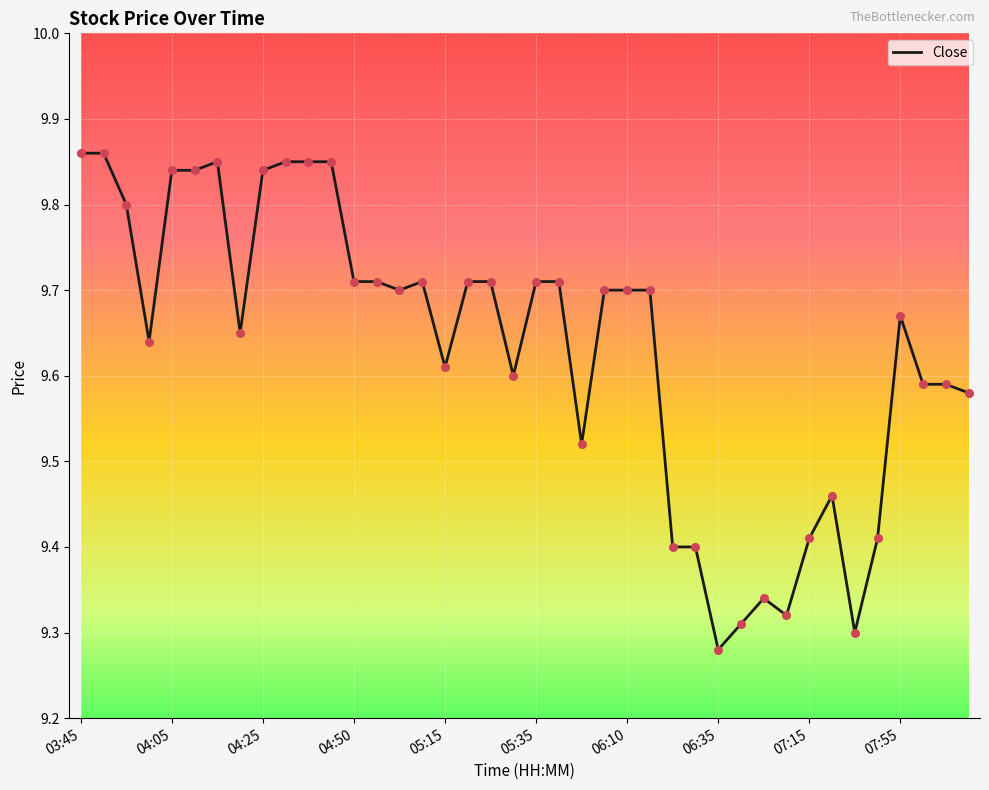

What is the difference between the maximum and minimum values?

0.6